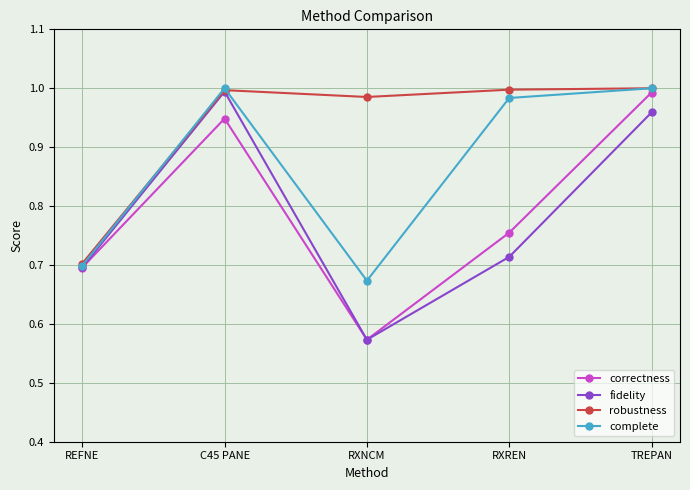

True or false: robustness has a value of 1.4 at C45 PANE.

False